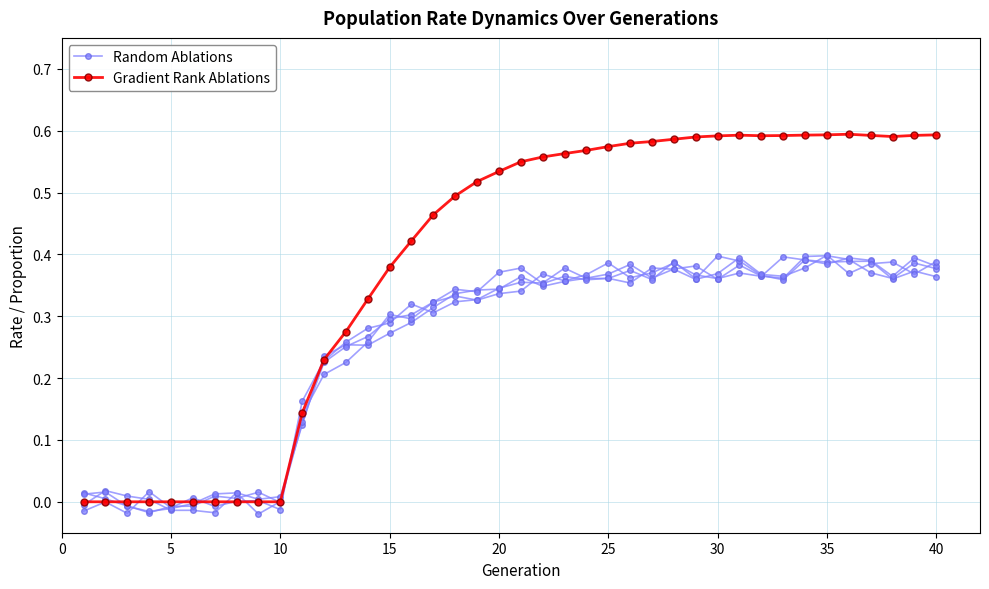

True or false: Gradient Rank Ablations has more than 1 points higher than both neighbors.

True